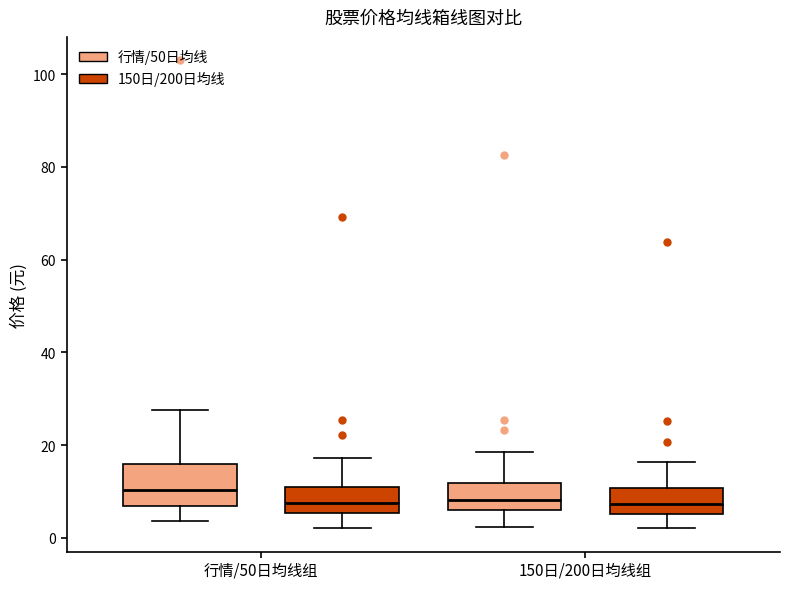

Comparing the boxes themselves (not the whiskers), which one is the tallest?

行情/50日均线组 (行情/50日均线)